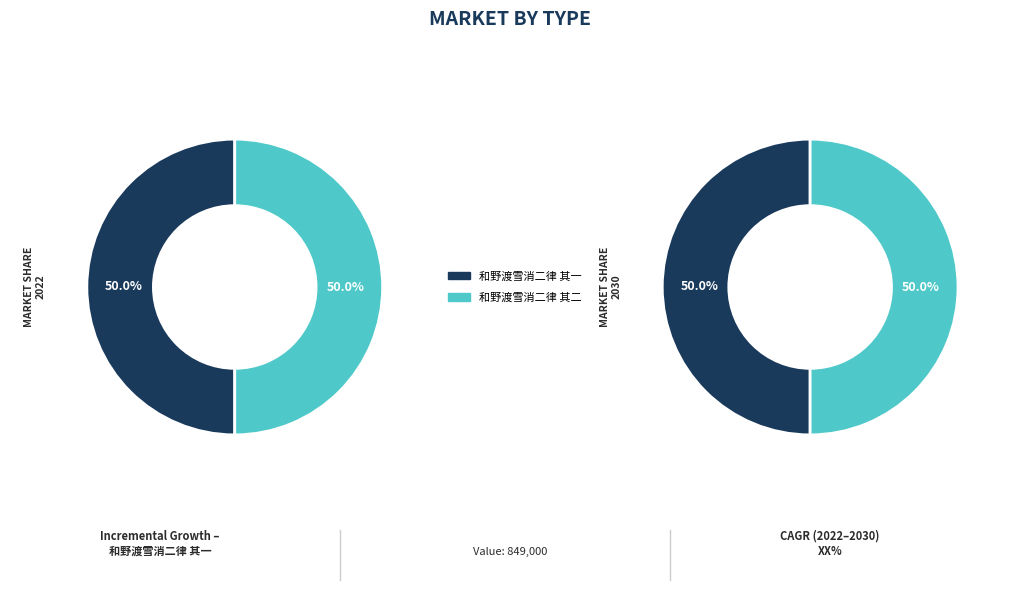

Is it true that 和野渡雪消二律 其二 is 50% of the pie?

True